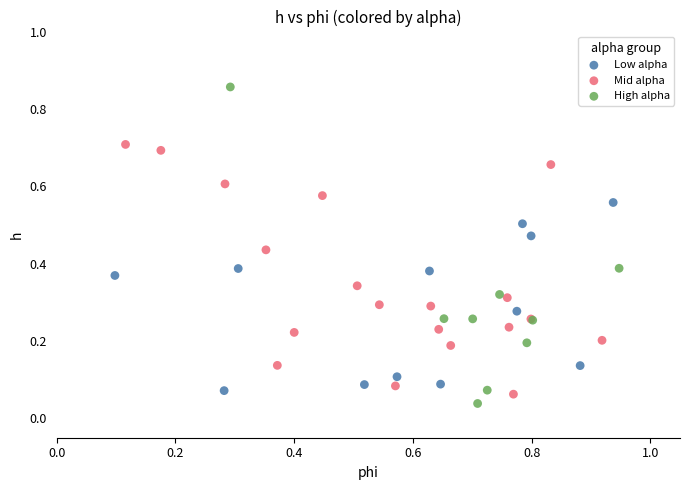

Which series has the widest spread of Y values?

High alpha